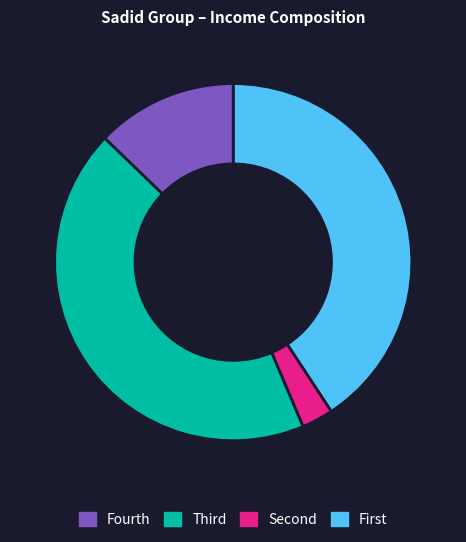

Is there a majority slice in this chart?

No